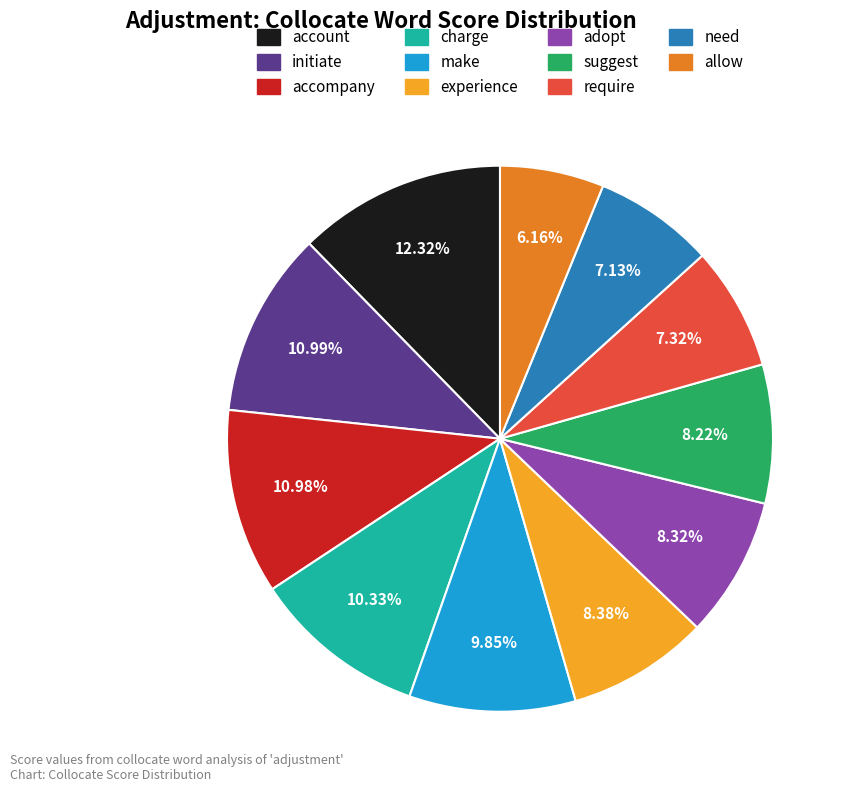

Is require the majority of the pie?

No